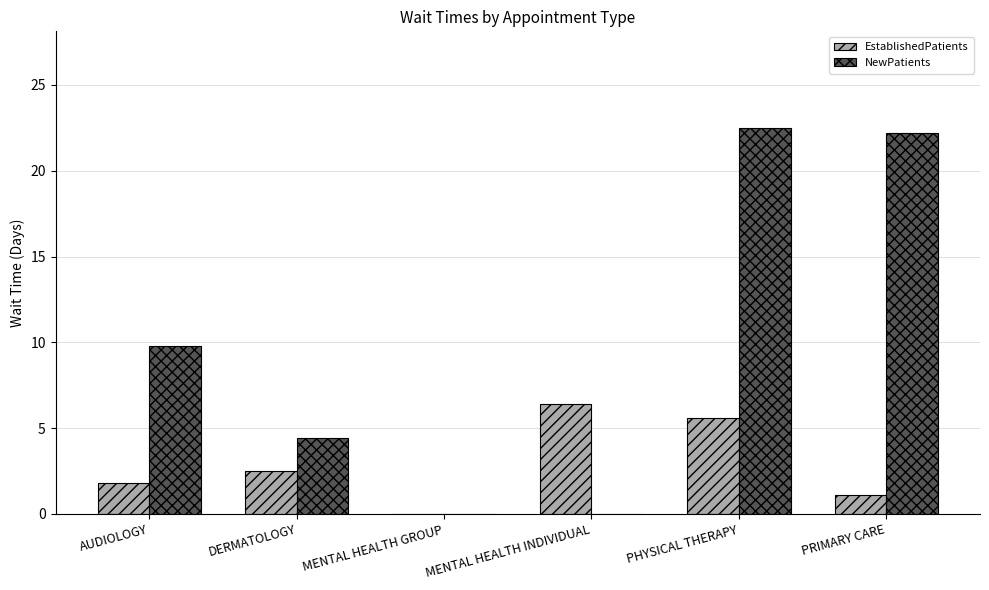

Which series has the largest total across all categories?

NewPatients